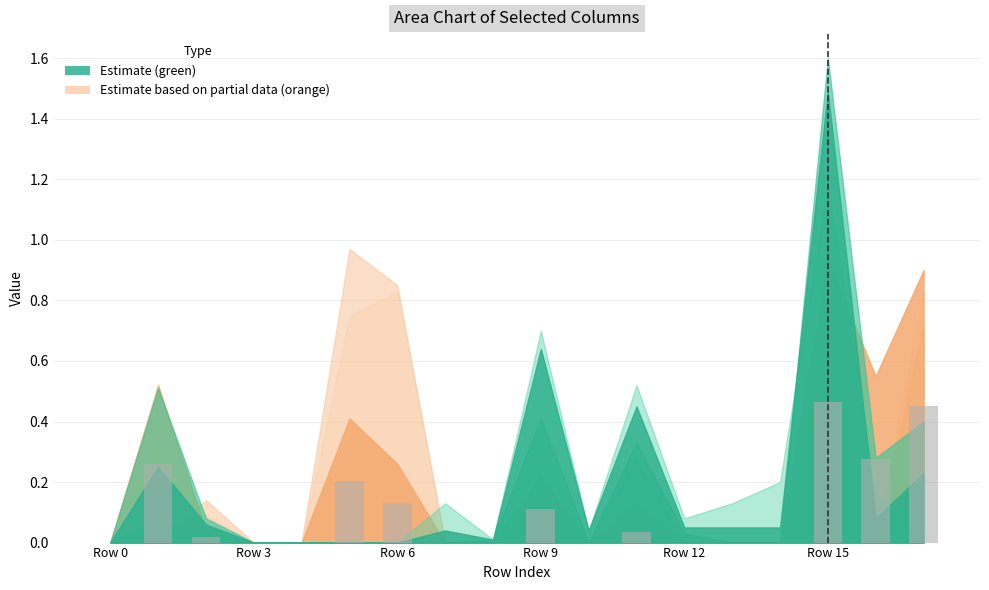

True or false: the data shows -0.2 at Row 0.

False